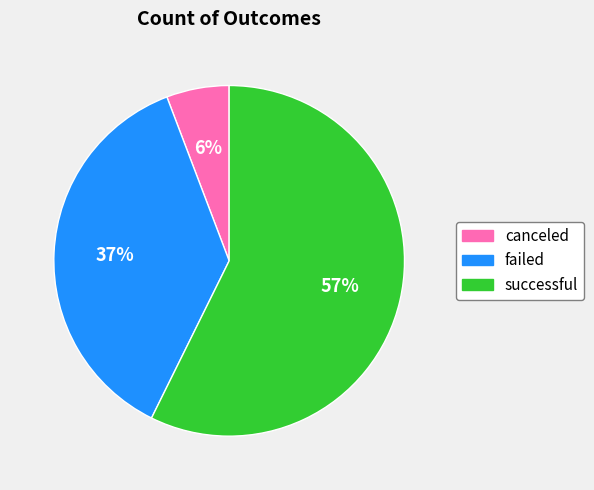

What is the smallest slice in the pie chart?

canceled